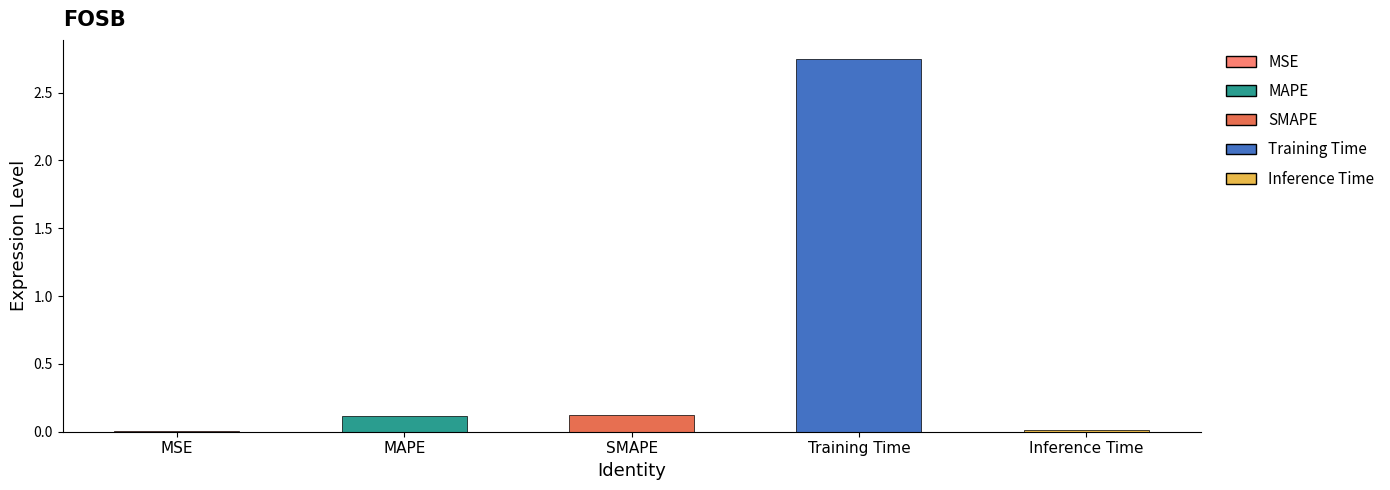

What is the change in value from MSE to MAPE?

+0.1